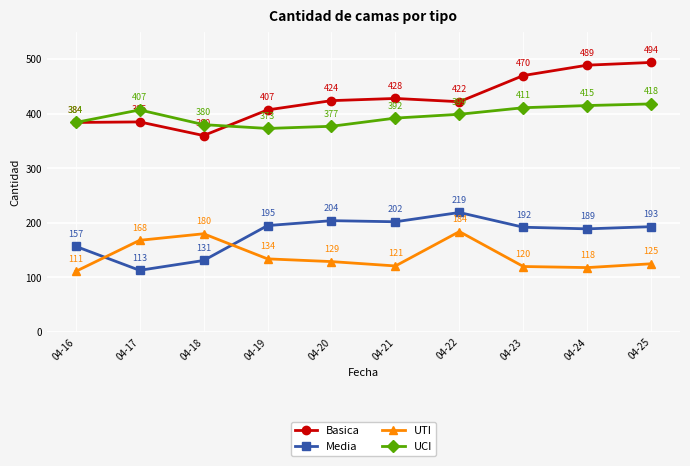

Where is the first local maximum for Basica?

04-17